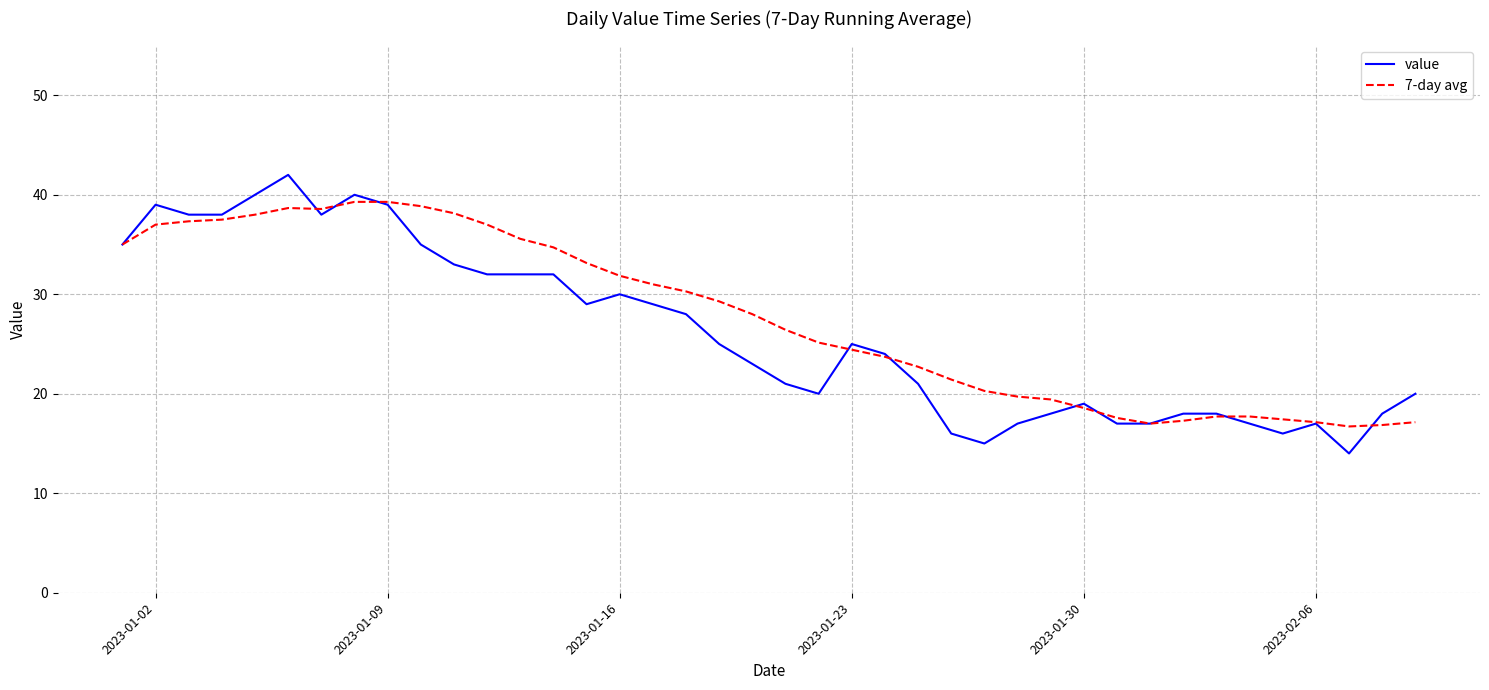

List the series in order of their peak value, highest first.

value, 7-day avg